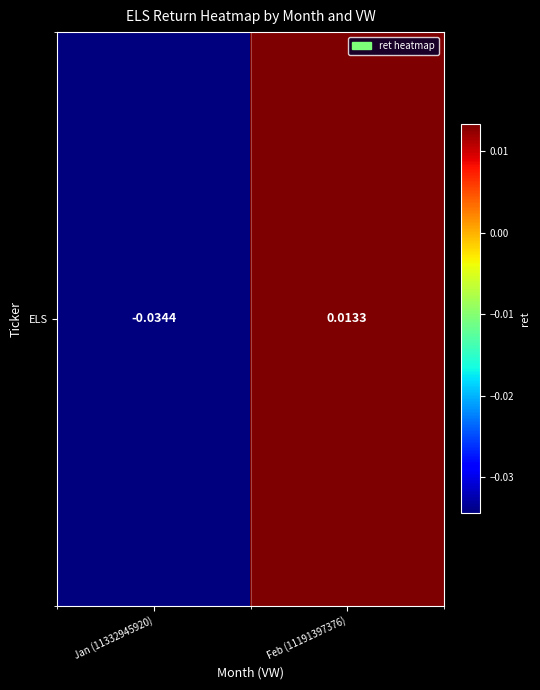

The chart shows a value of -0.0 at Jan (11332945920). True or false?

True